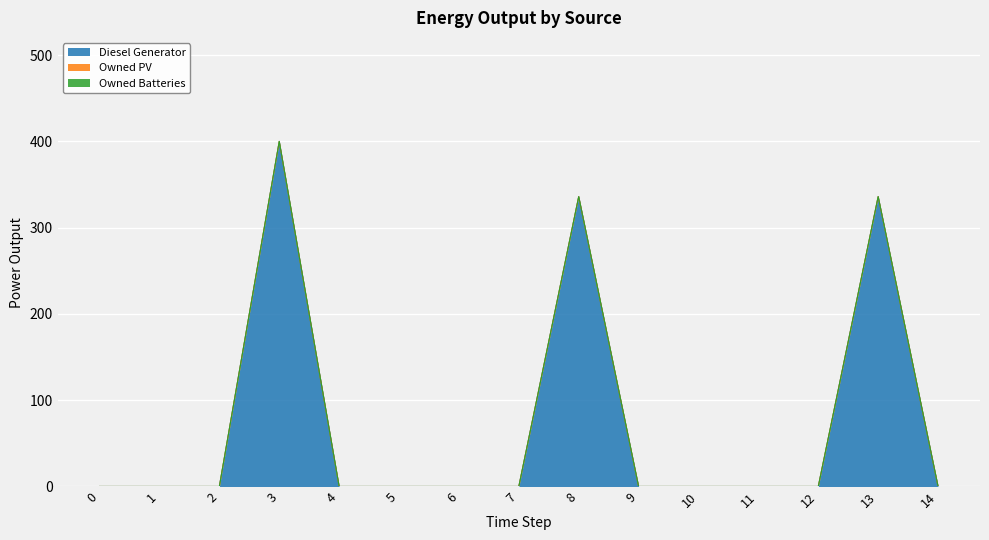

True or false: Owned Batteries has more than 2 points higher than both neighbors.

False